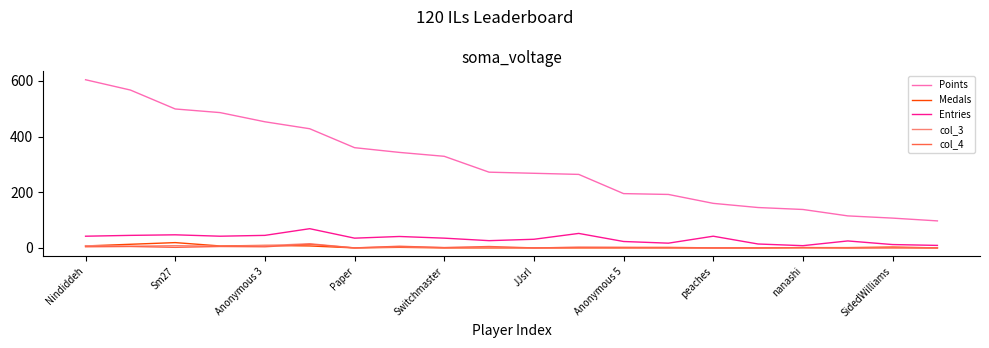

Which series has the widest spread of values?

Points